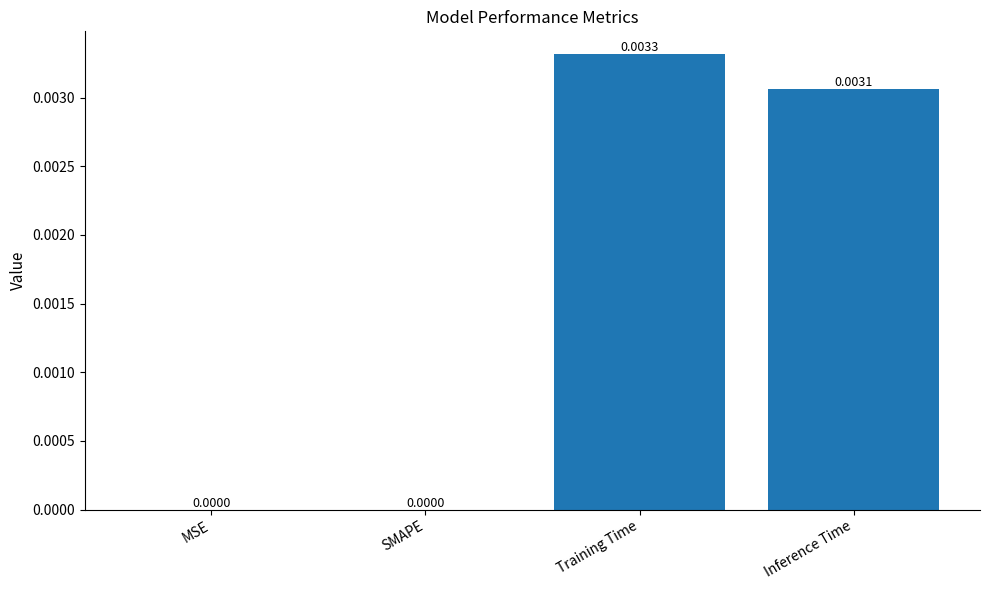

At which category does the chart reach its peak across all series?

Training Time